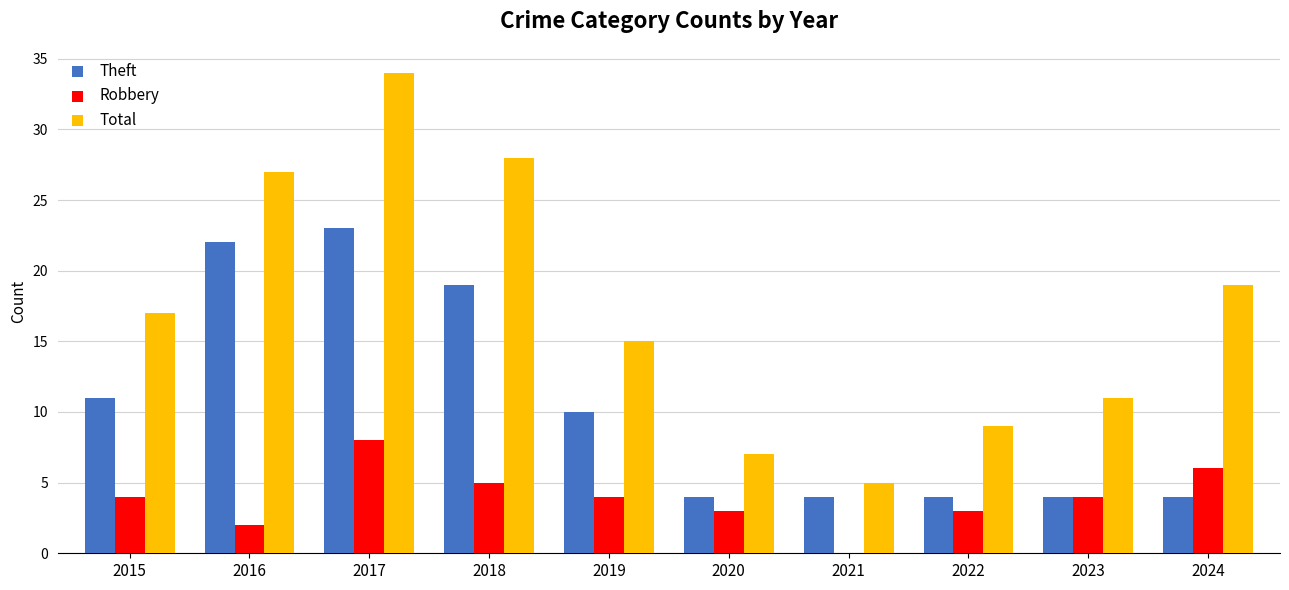

What is the sum of all Robbery values?

39